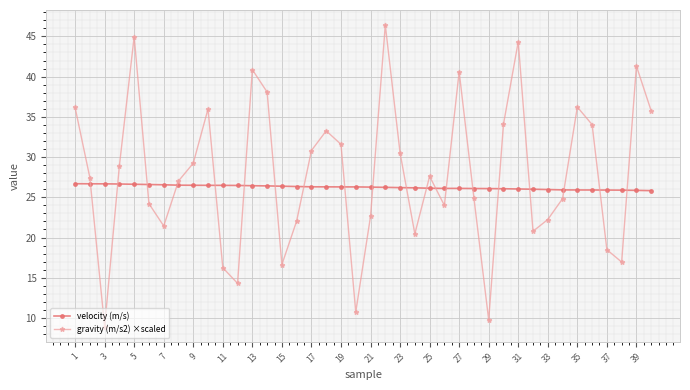

What is the minimum value for gravity (m/s2) ×scaled?

8.9